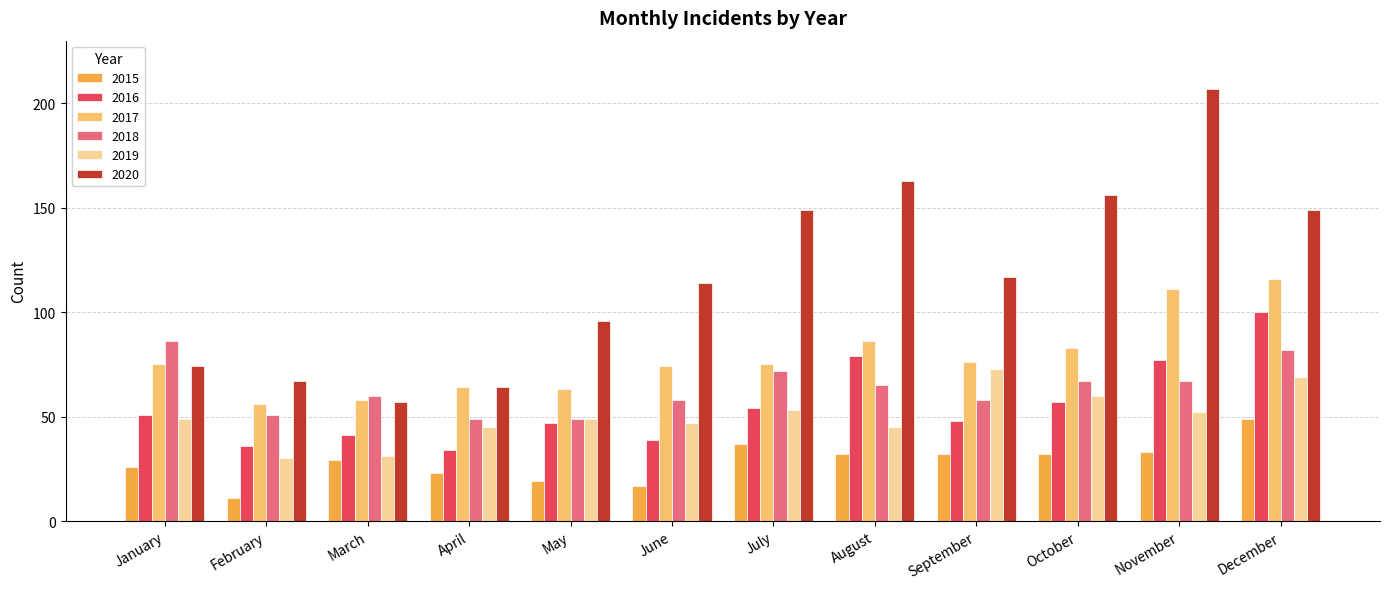

The 2019 series shows 10 at May. True or false?

False